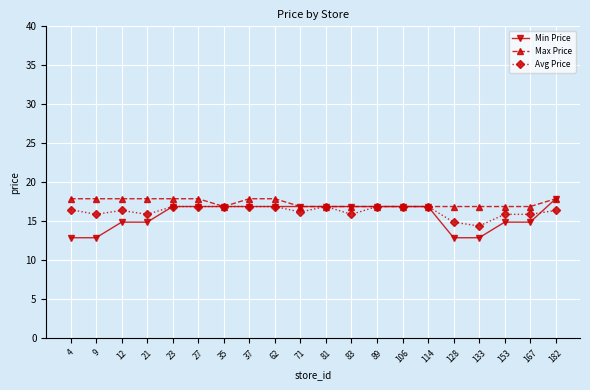

After their last crossing, which series has the higher values: Min Price or Avg Price?

Min Price